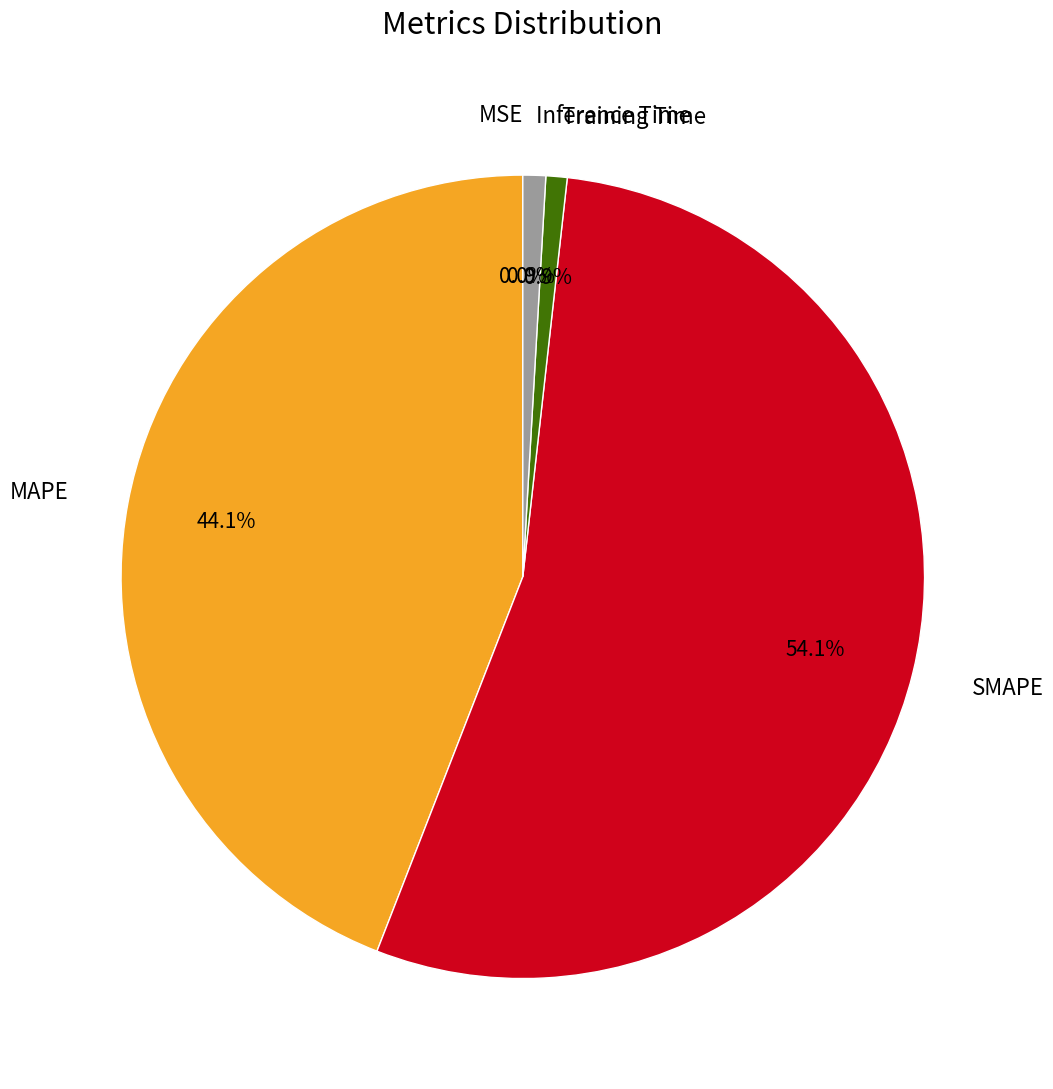

Is there a majority slice in this chart?

Yes